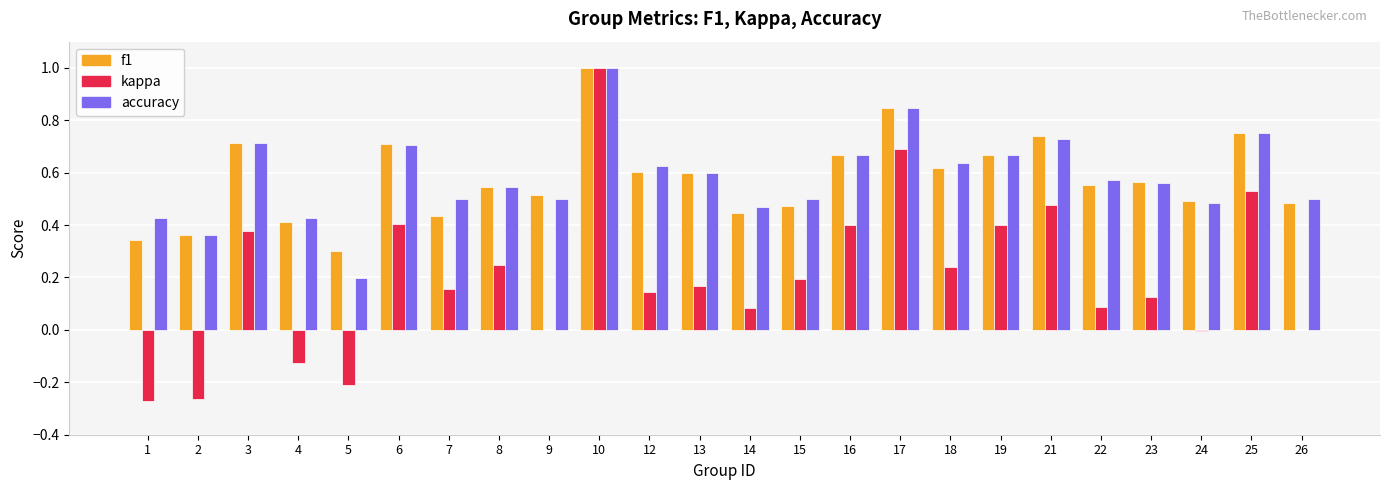

The value of accuracy at 6 is 0.4. True or false?

False